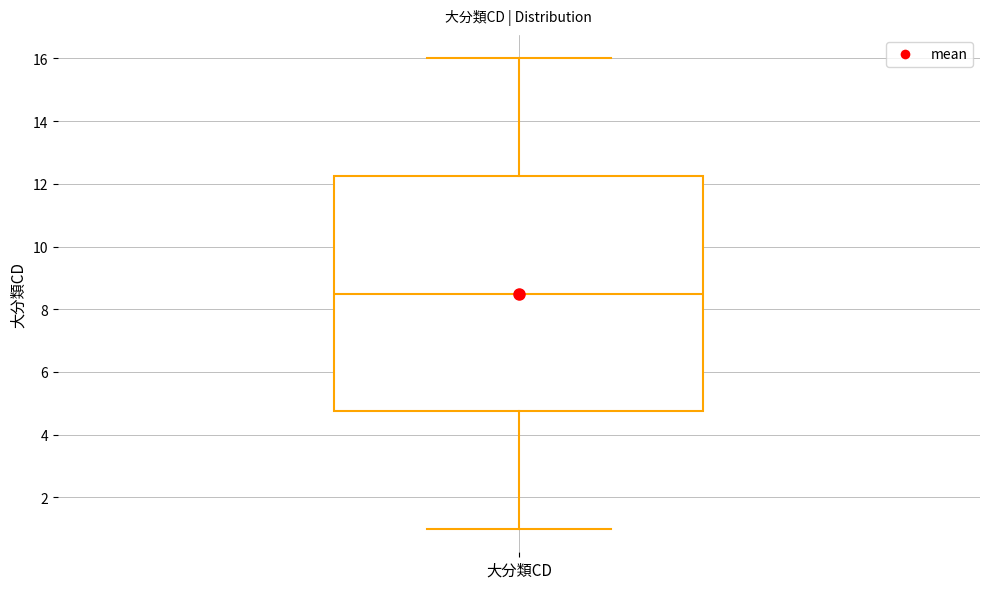

Transcribe this box plot: give where the median line is, the range the box spans, and where the two whiskers end, as read against the y-axis. The values are not printed on the chart, so give them approximately, as read against the axis.

median 8.6, box 4.8 to 12.2, whiskers 1.0 to 16.0